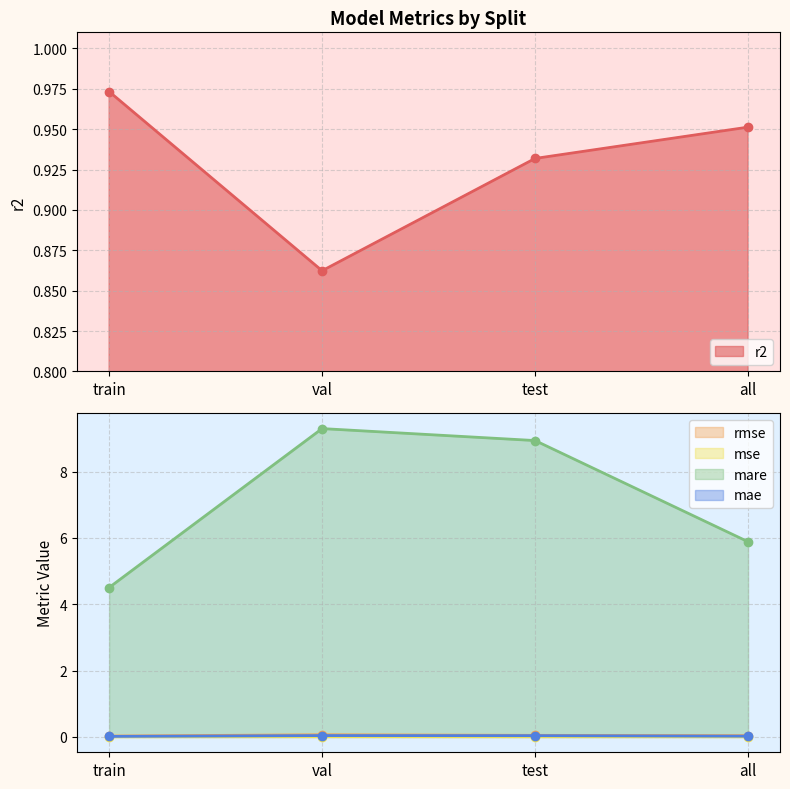

Between val and test, which series saw the biggest shift?

mare